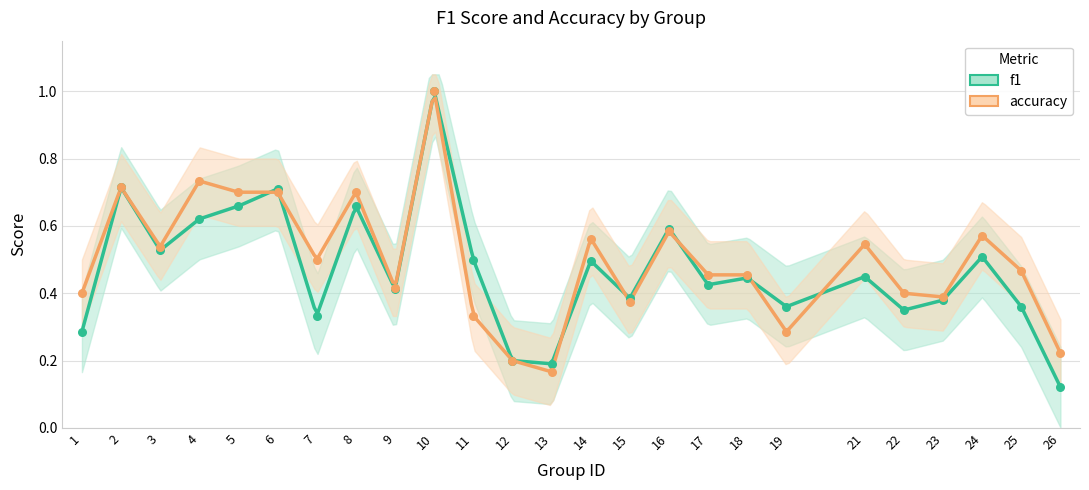

At how many categories does at least one series exceed 0?

25